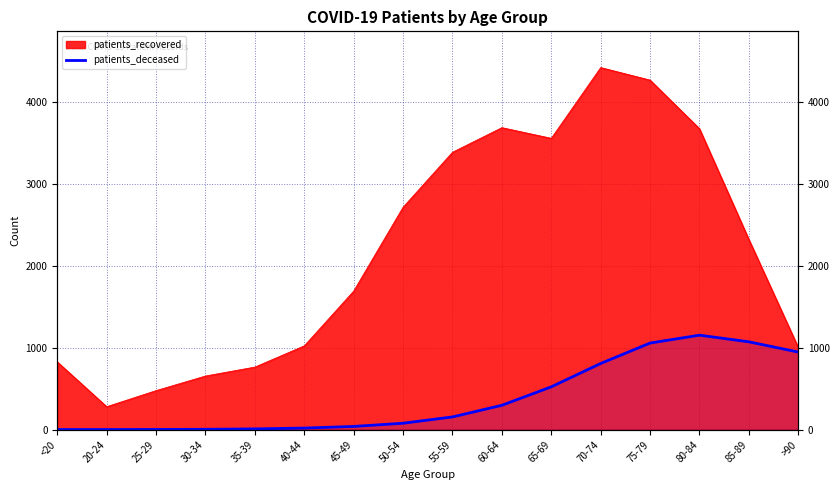

Between 35-39 and 50-54, which is larger?

50-54